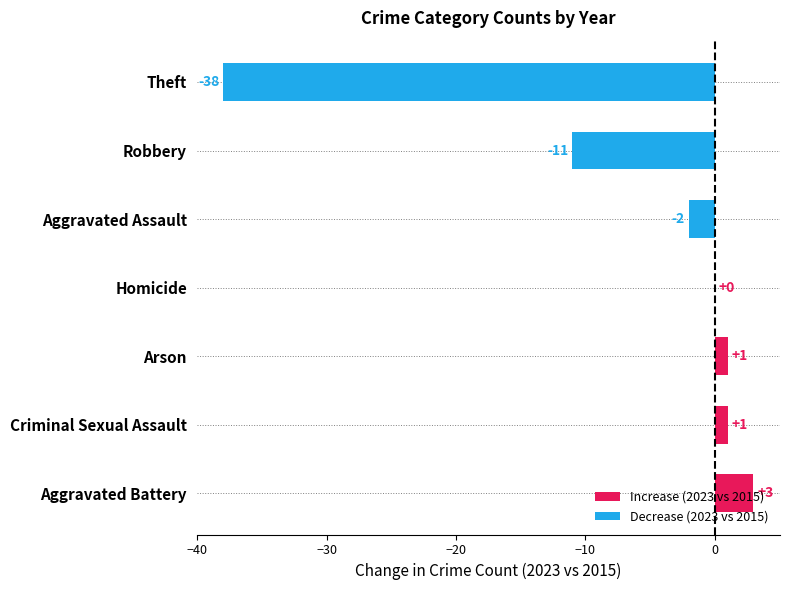

Is it true that the value at Robbery is -11?

True